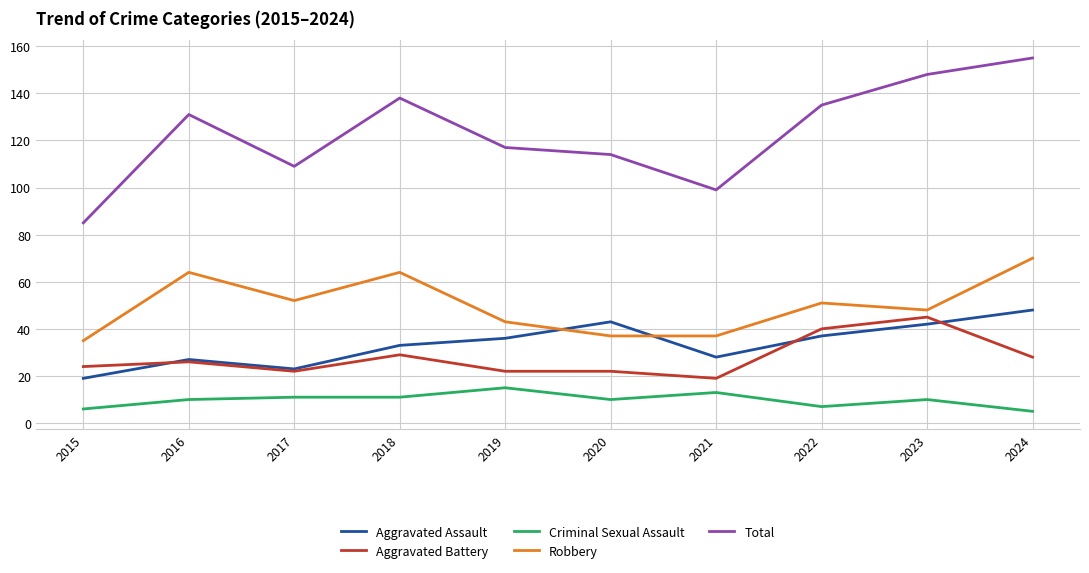

Does the chart have visible grid lines?

Yes